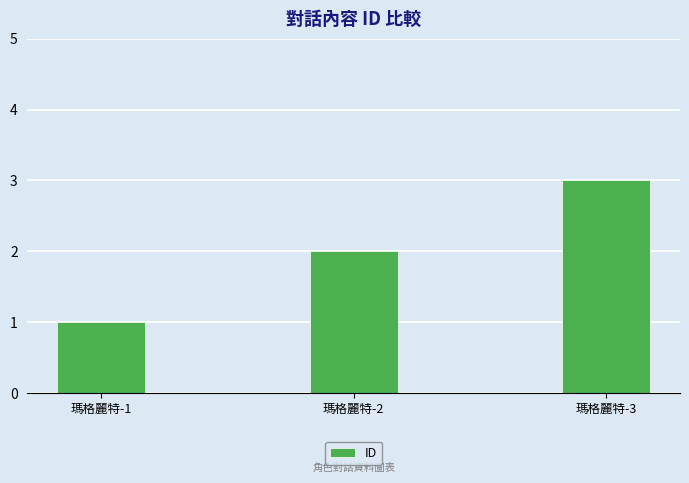

What is the average value?

2